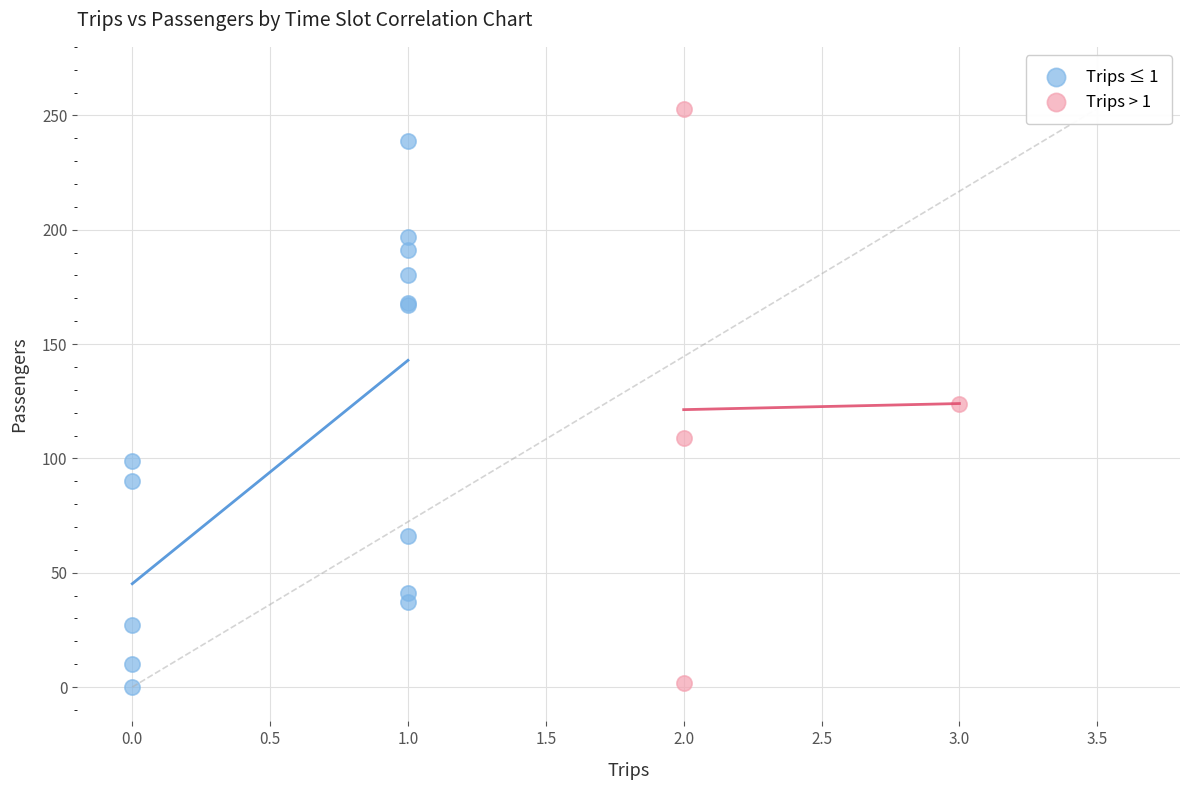

What are all the series names shown in the legend?

Trips ≤ 1, Trips > 1